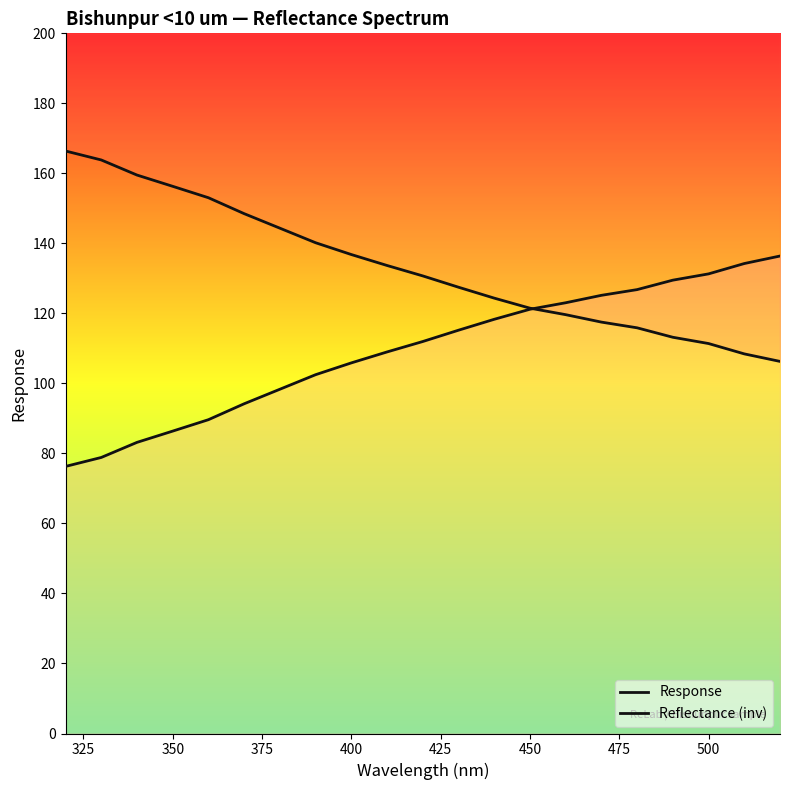

True or false: Response and Reflectance (inv) cross at least once.

True